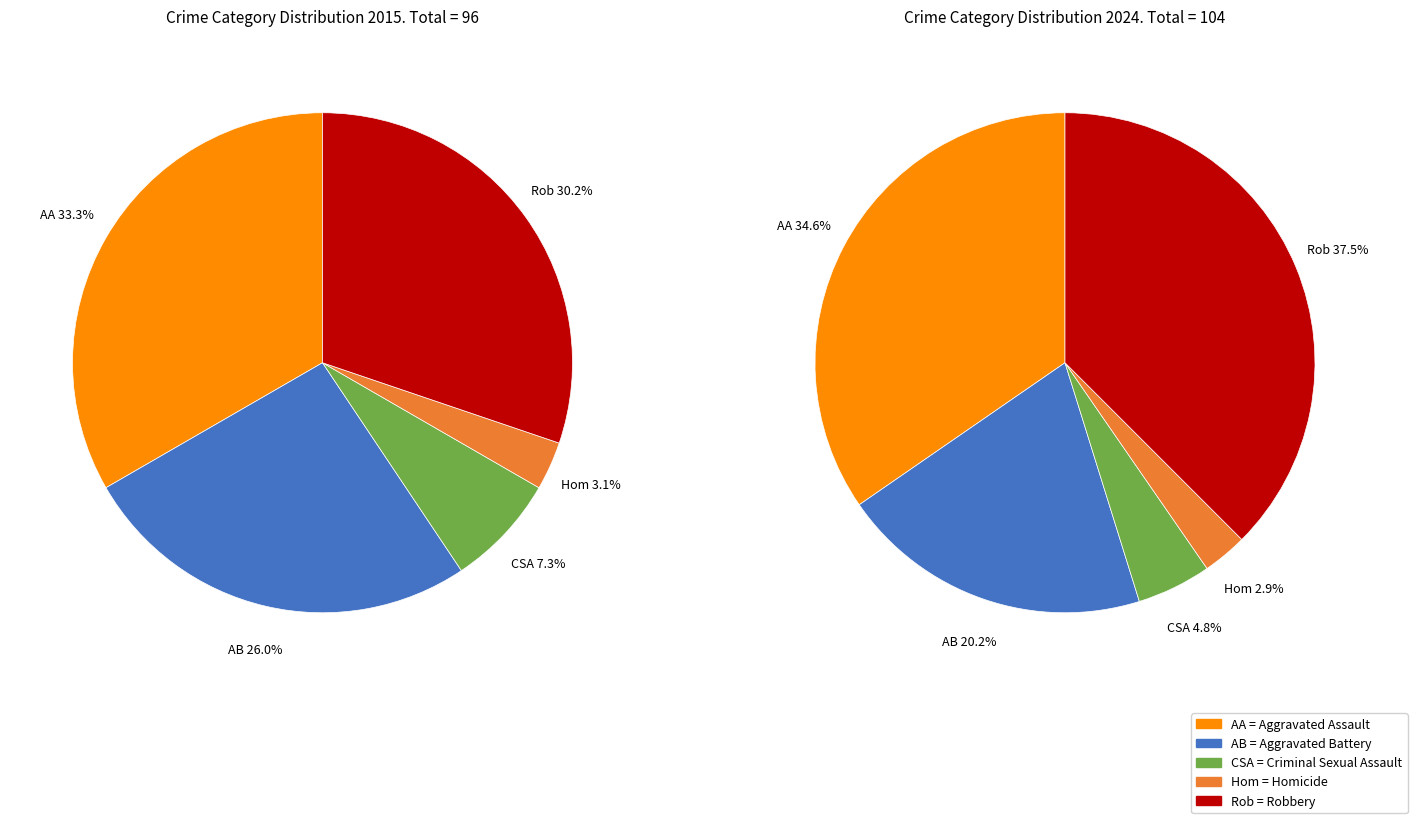

True or false: values_2015 accounts for 42% of the total.

False